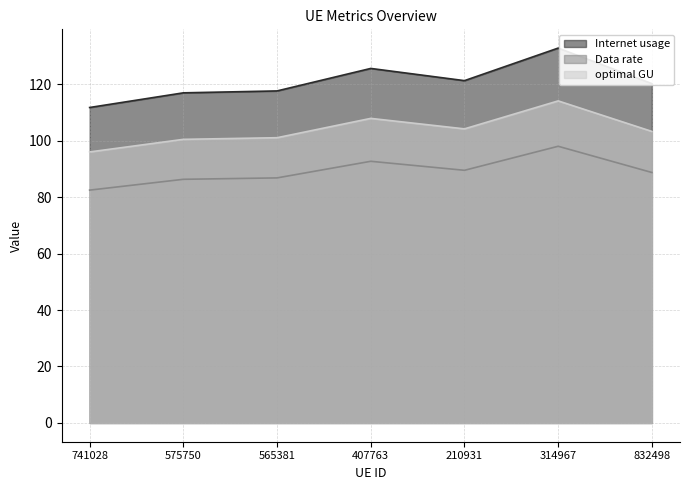

In Data rate, how many points are higher than both neighbors (excluding endpoints)?

2